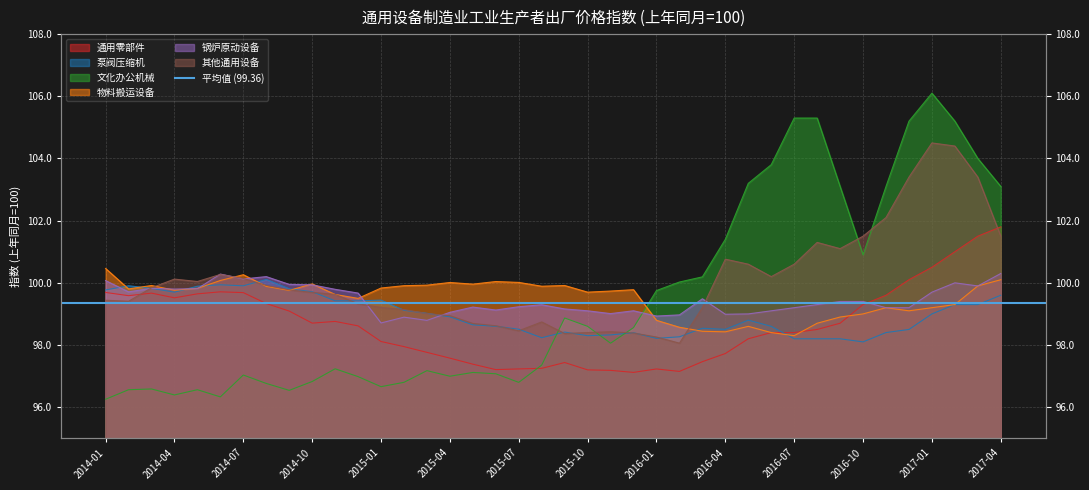

Between 2014-03 and 2015-06, which is larger?

2014-03